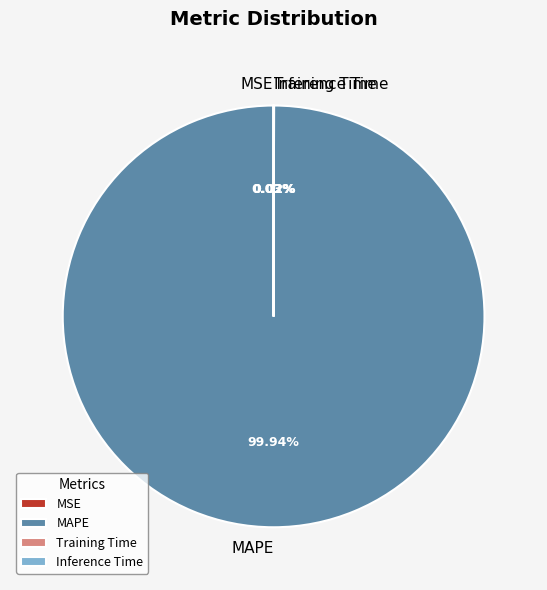

Which category accounts for the majority?

MAPE